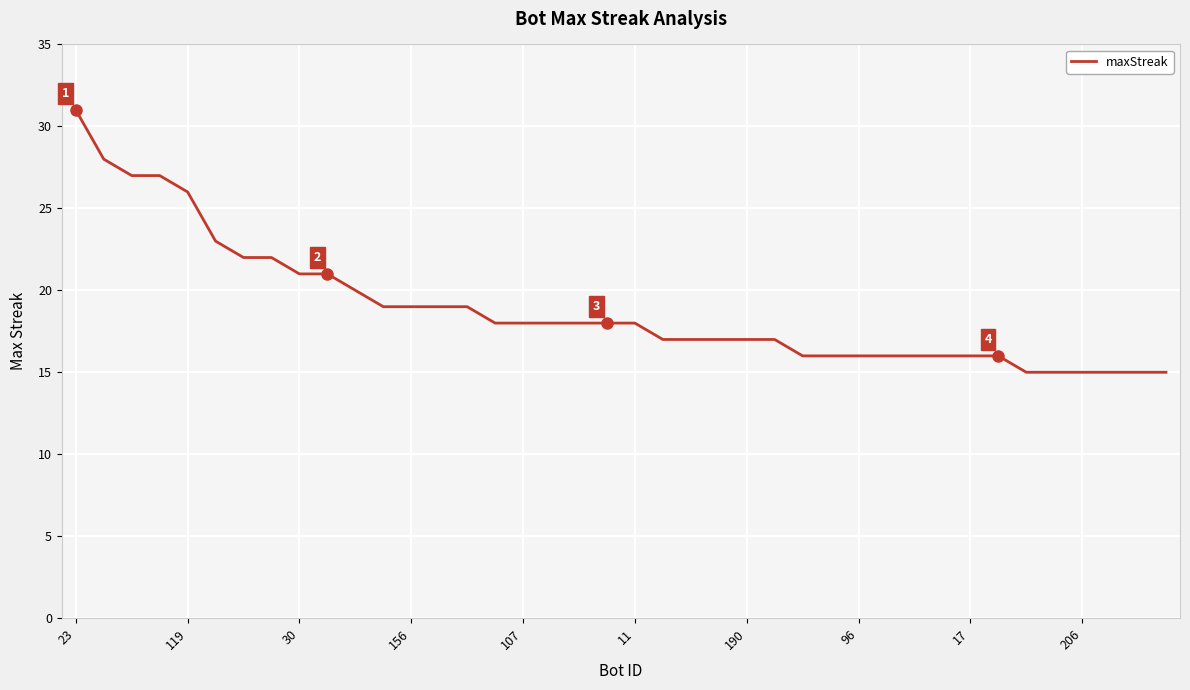

How many categories are shown in the chart?

40